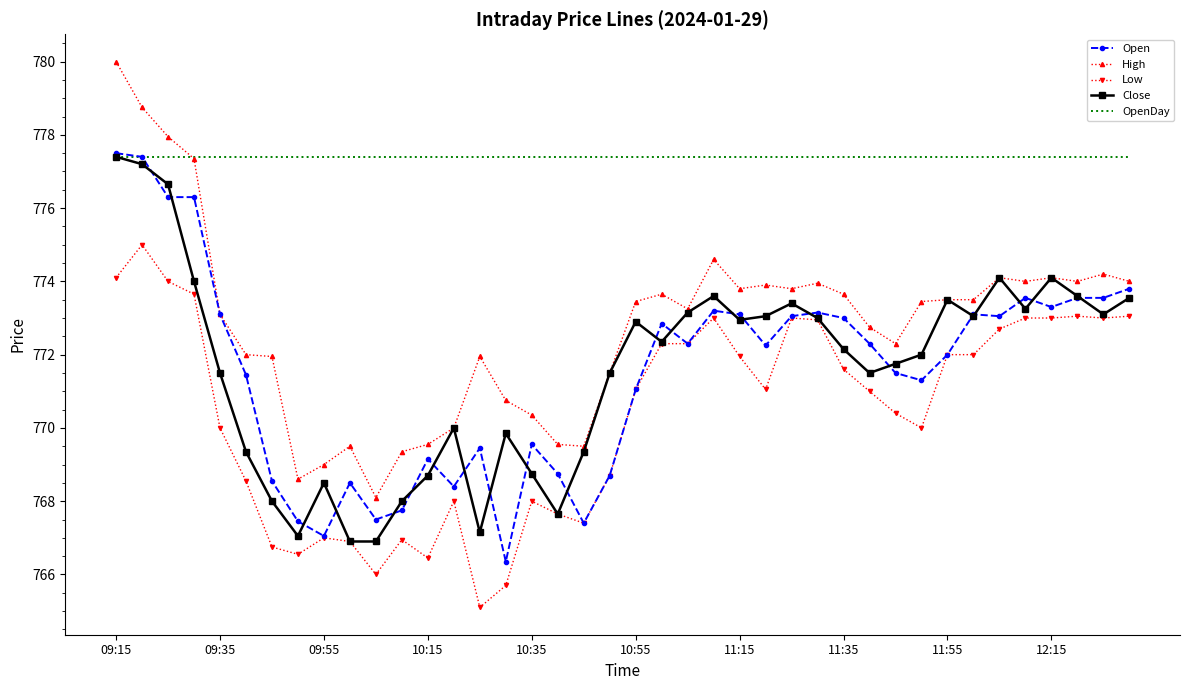

What is the minimum value for OpenDay?

777.4